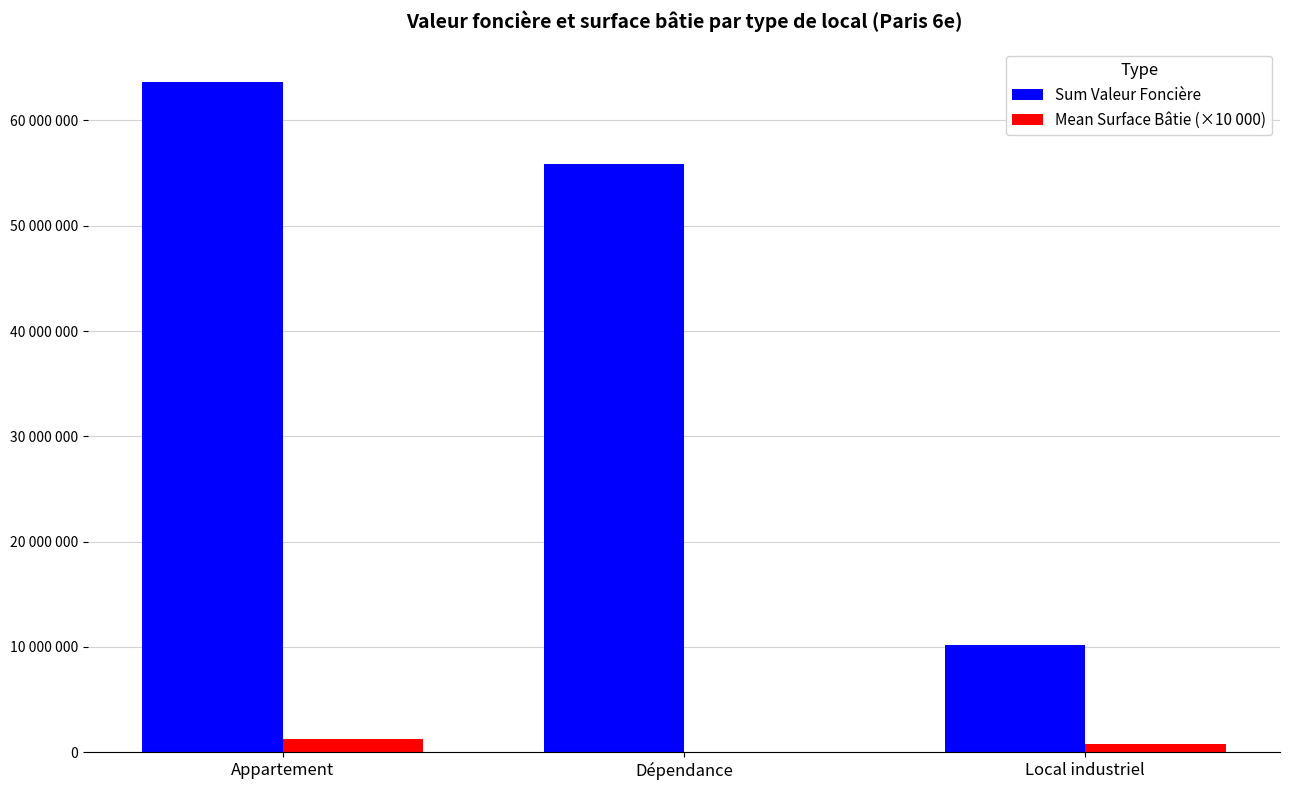

How many values in the Mean Surface Bâtie (×10 000) series exceed 755000?

1